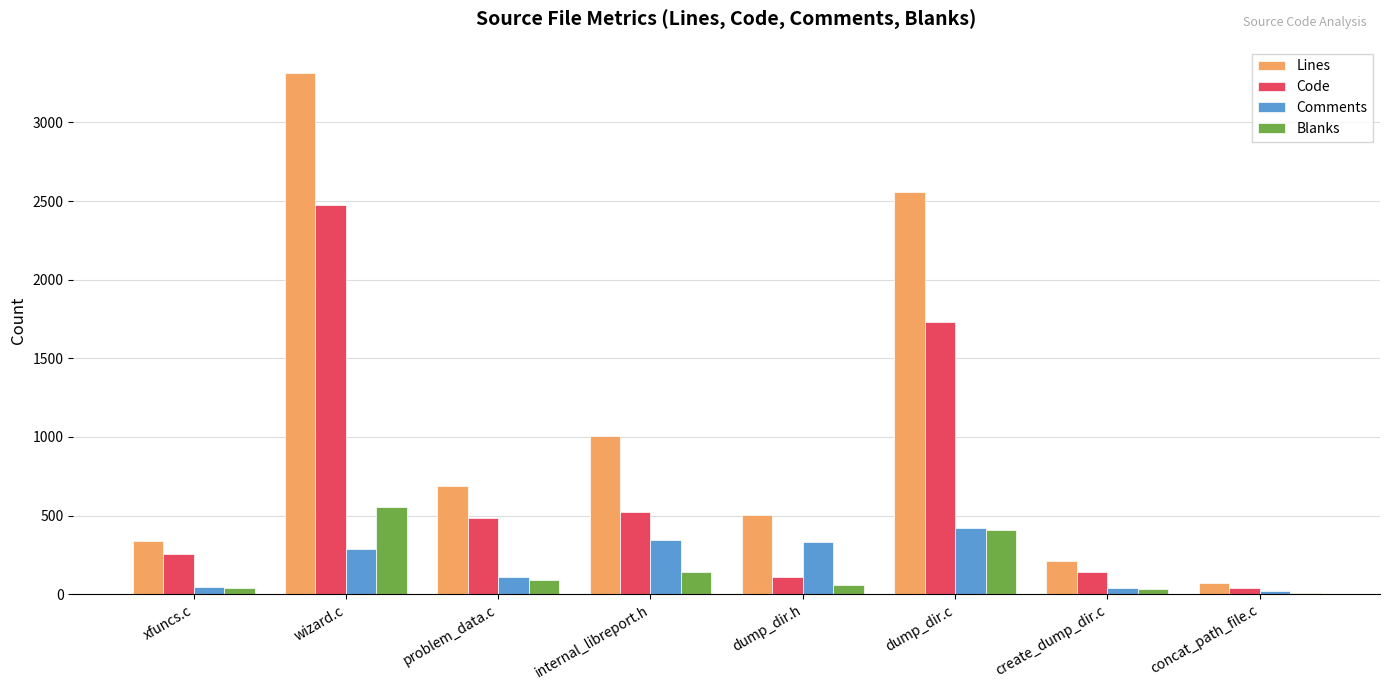

At which label is Blanks closest to 282?

dump_dir.c